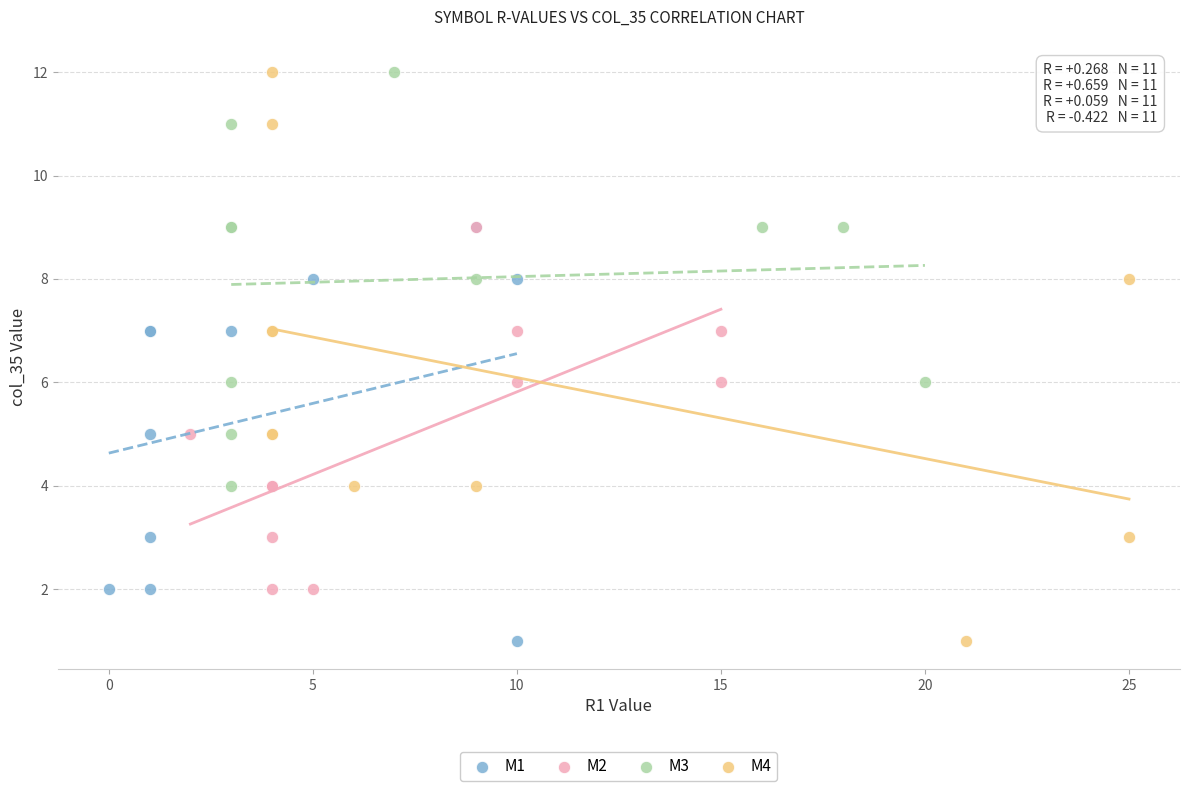

Which series has the widest spread of Y values?

M4